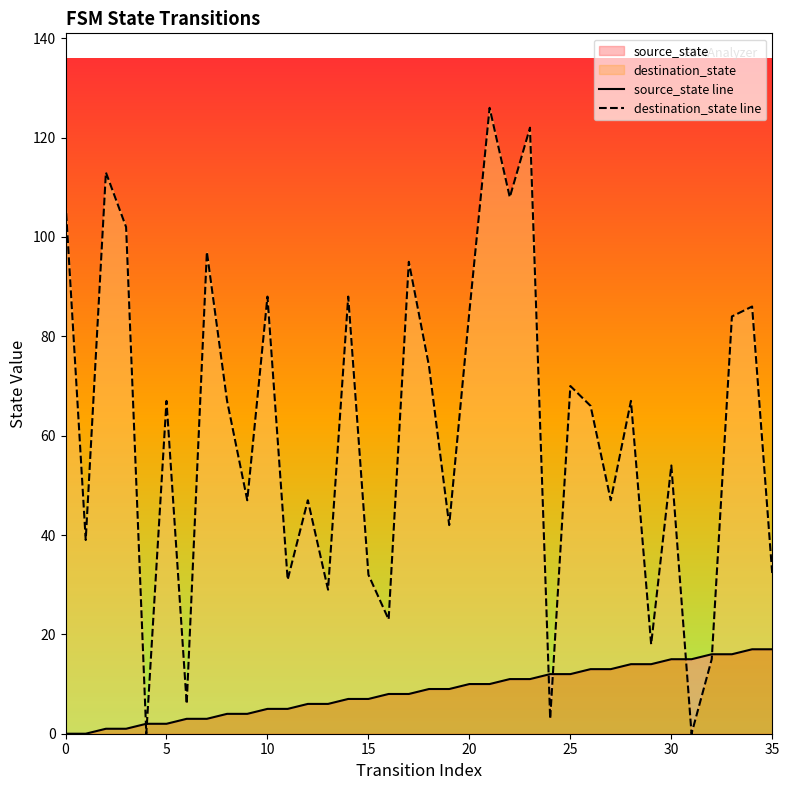

At which category is the sum across all series the highest?

21